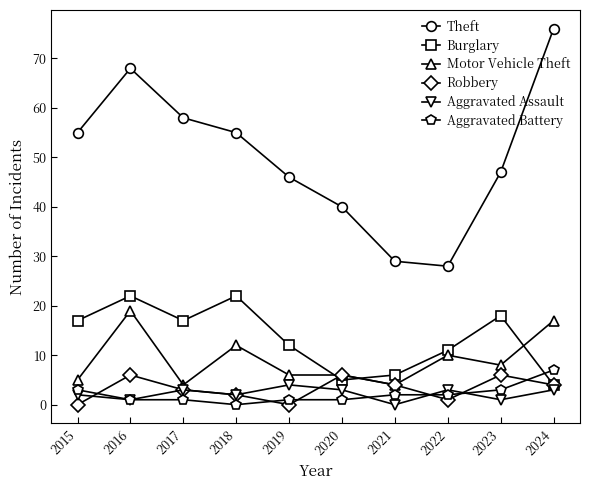

True or false: Theft and Motor Vehicle Theft intersect in this chart.

False